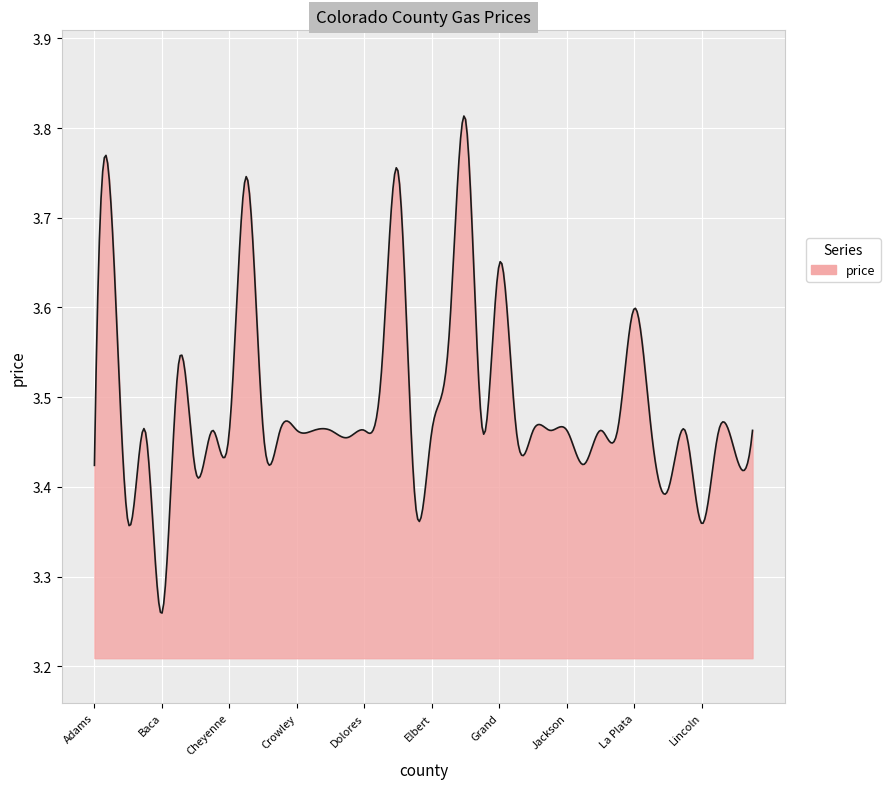

What is the difference between the maximum and minimum values?

0.6